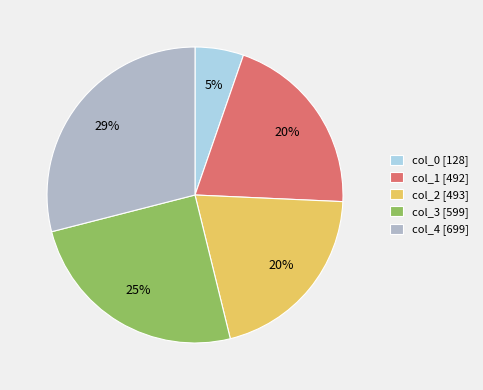

Does col_4 account for over 50% of the chart?

No